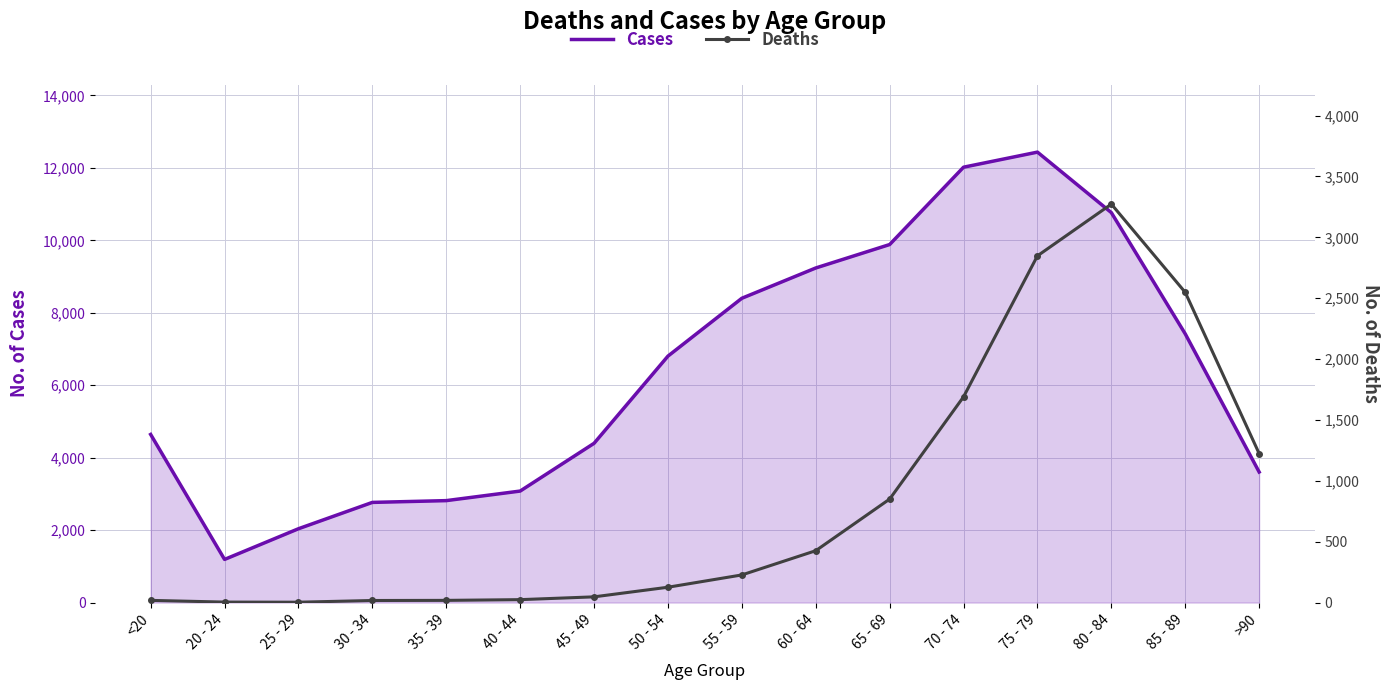

True or false: Cases has a value of 1702 at 40 - 44.

False